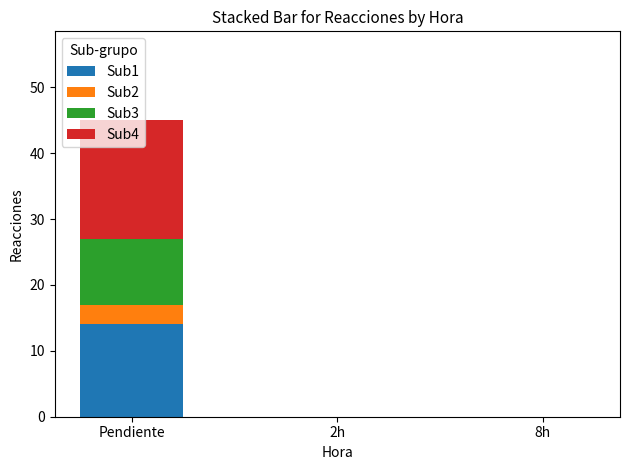

How many data points does each series have?

3